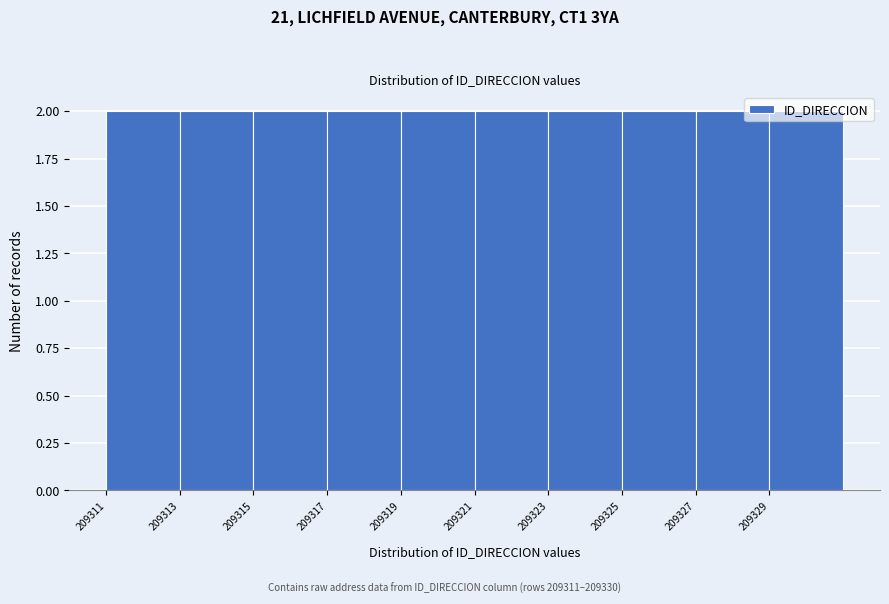

Reading left to right, transcribe this chart: for each bar, give the range it covers on the x-axis and its height. The values are not printed on the chart, so give them approximately, as read against the axis.

209311 to 209313: 2
209313 to 209315: 2
209315 to 209317: 2
209317 to 209319: 2
209319 to 209321: 2
209321 to 209323: 2
209323 to 209325: 2
209325 to 209327: 2
209327 to 209329: 2
209329 to 209331: 2